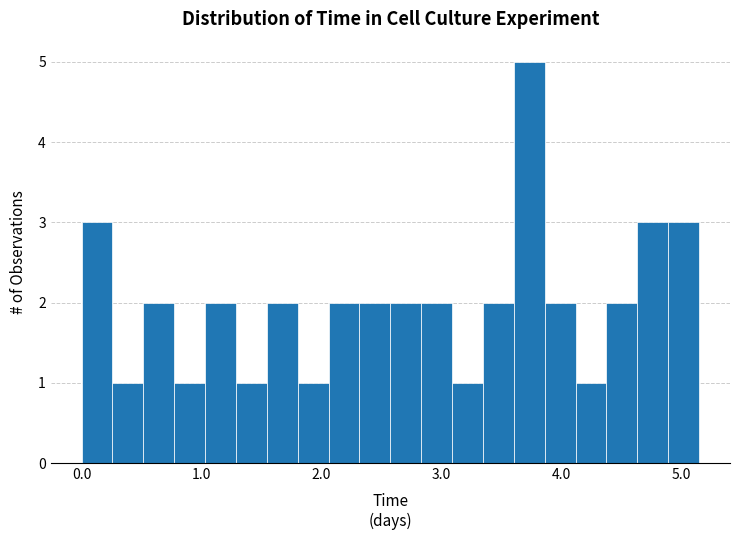

Read against the x-axis, roughly where is the centre of the tallest bar?

3.7